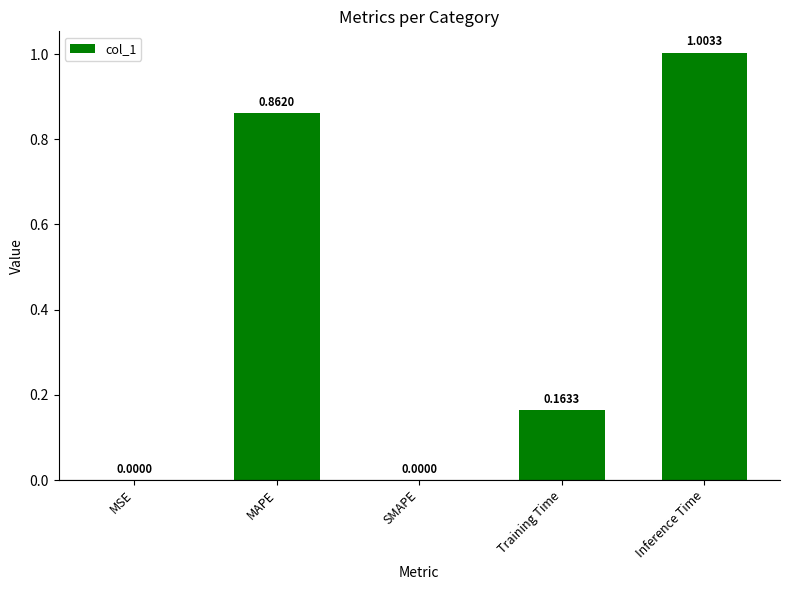

What is the sum of all values?

2.0